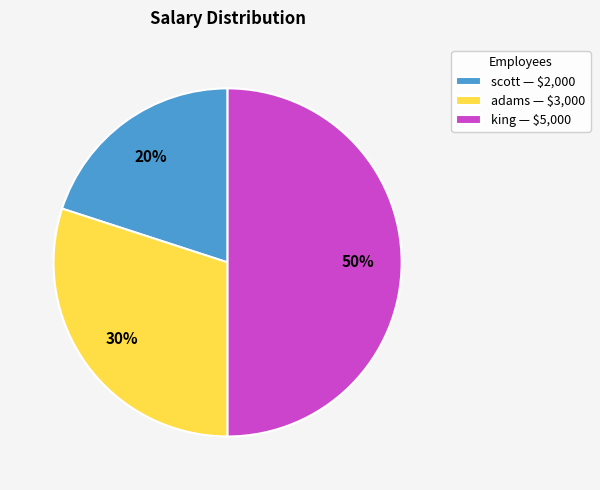

What percentage is the adams slice, to the nearest percent?

30%